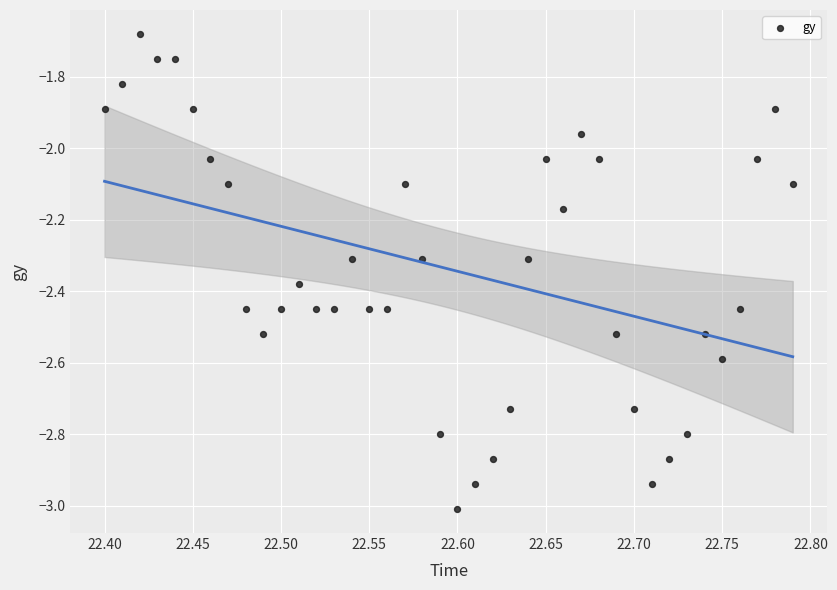

What is the range of Y values (max minus min)?

1.3